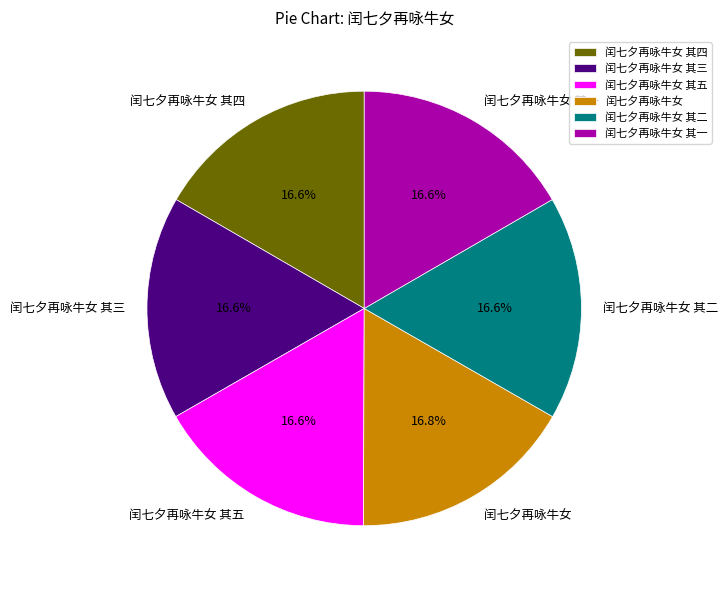

How many slices are in this pie chart?

6